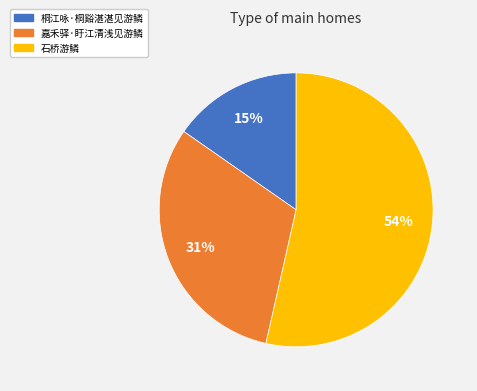

What percentage is the 嘉禾驿·盱江清浅见游鳞 slice, to the nearest percent?

31%